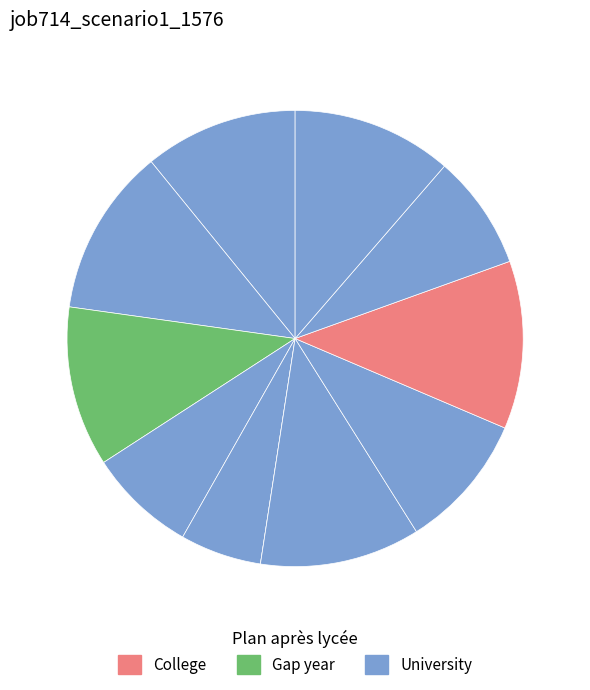

Is there a majority slice in this chart?

No